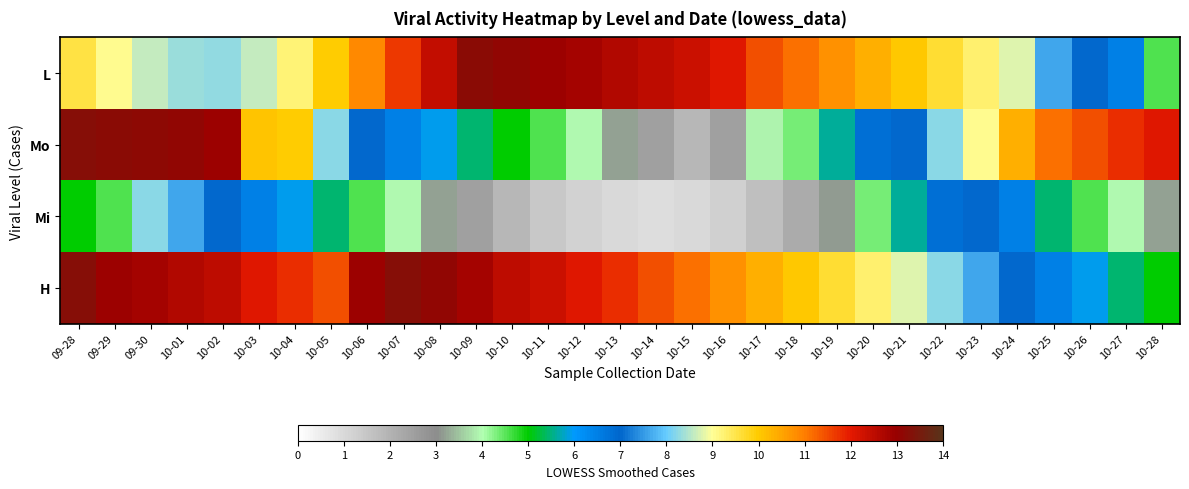

At how many categories does at least one series exceed 2?

31